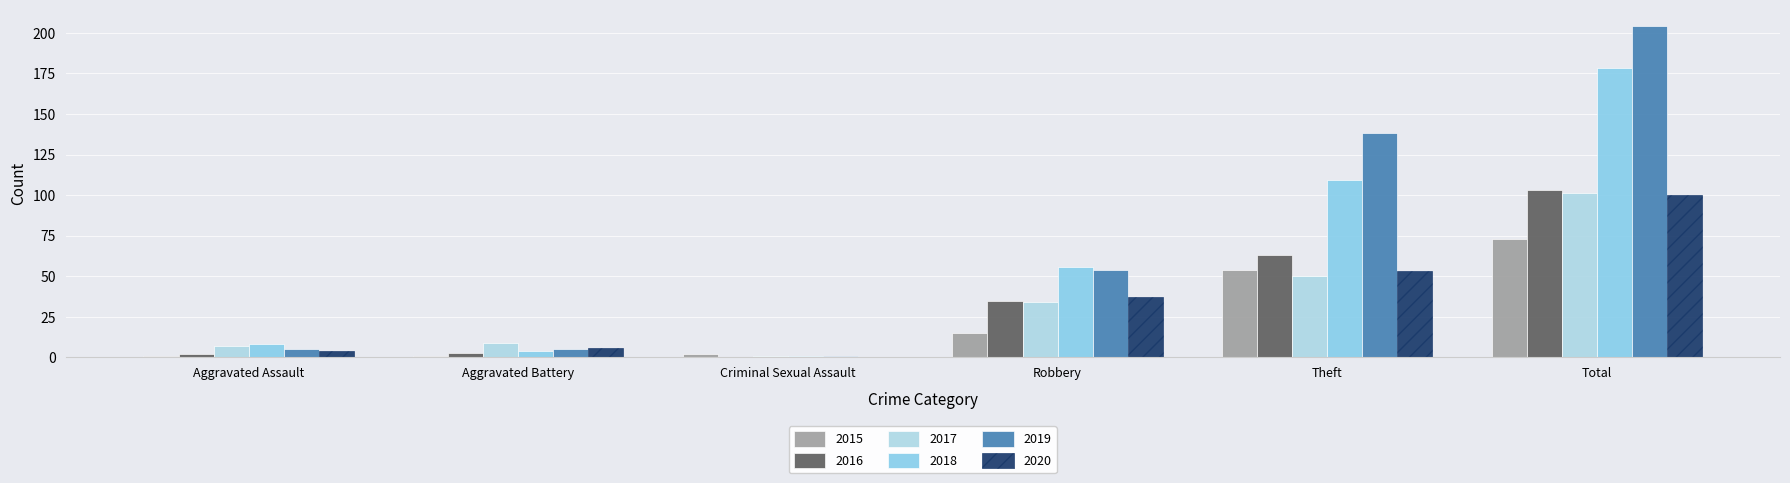

How many distinct data groups are displayed?

6